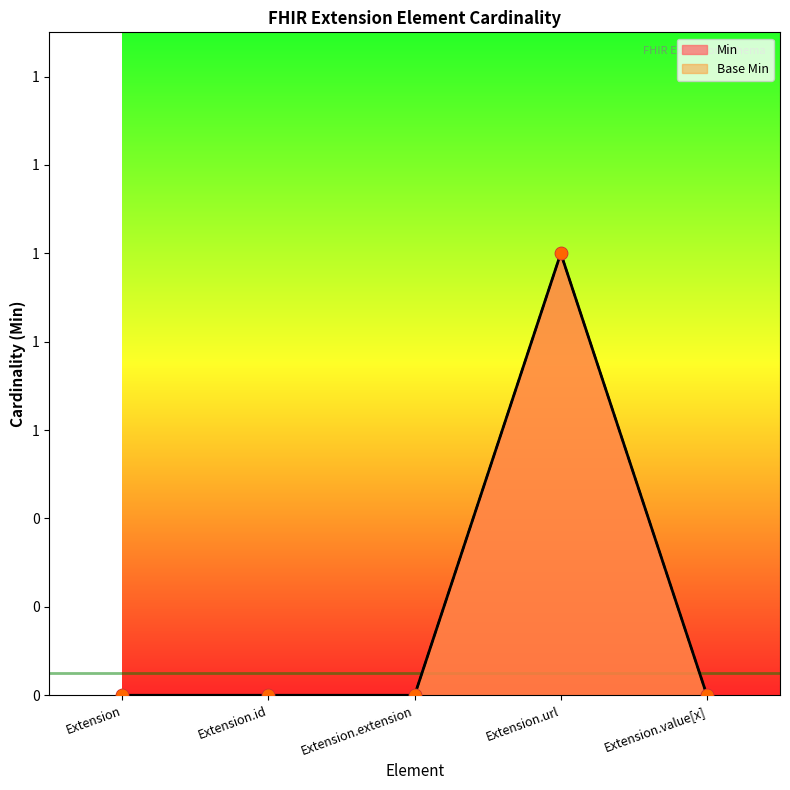

Which series contains the lowest Y value?

Min